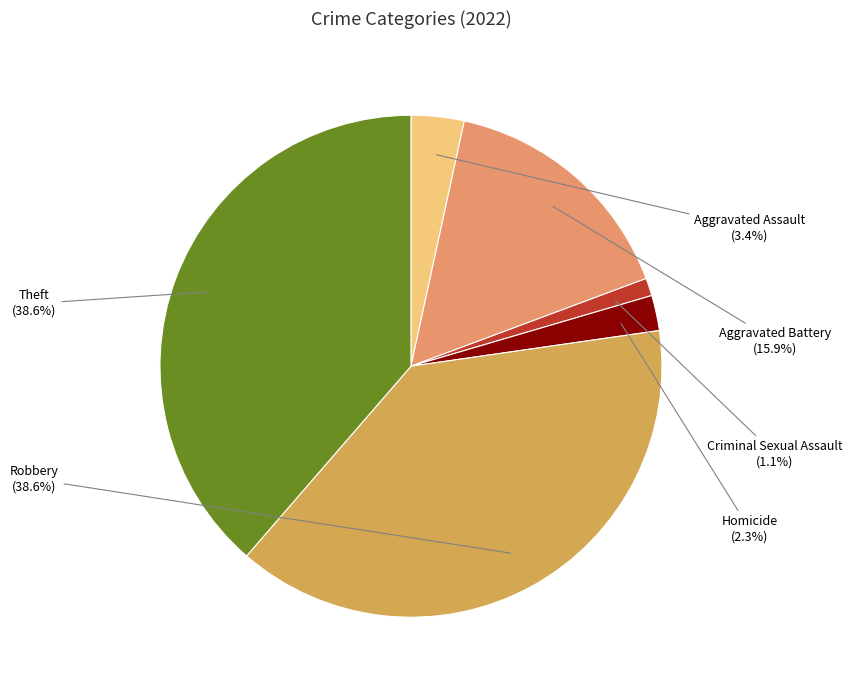

The Aggravated Assault slice represents 3% of the pie. True or false?

True